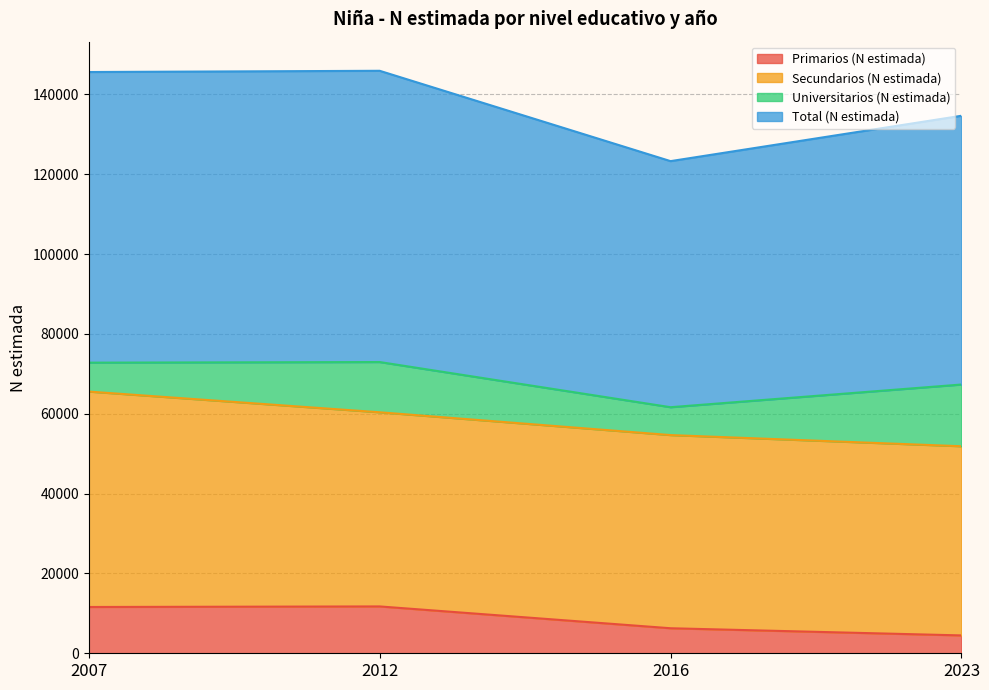

Which category has the highest value in the Total (N estimada) series?

2012